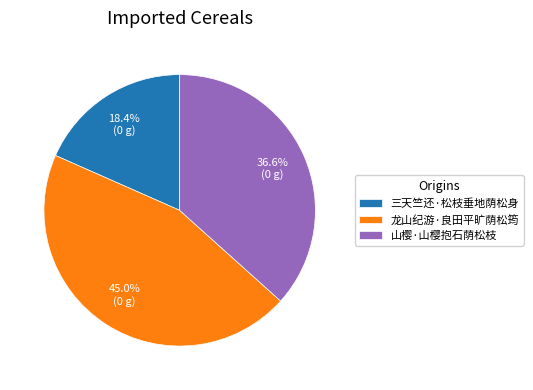

To the nearest percent, what is the average slice percentage?

33%